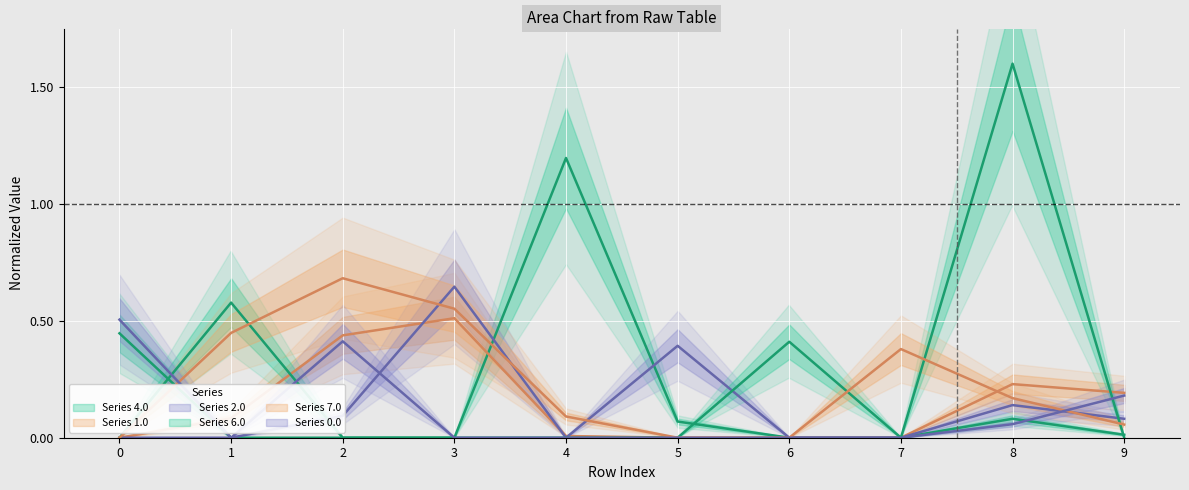

What is the sum of the 0.0 values at 5 and 2?

0.4